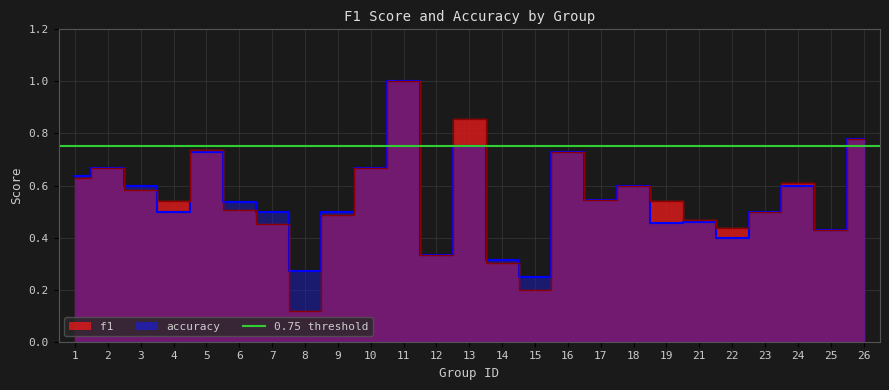

In f1, how many points are lower than both neighbors (excluding endpoints)?

7